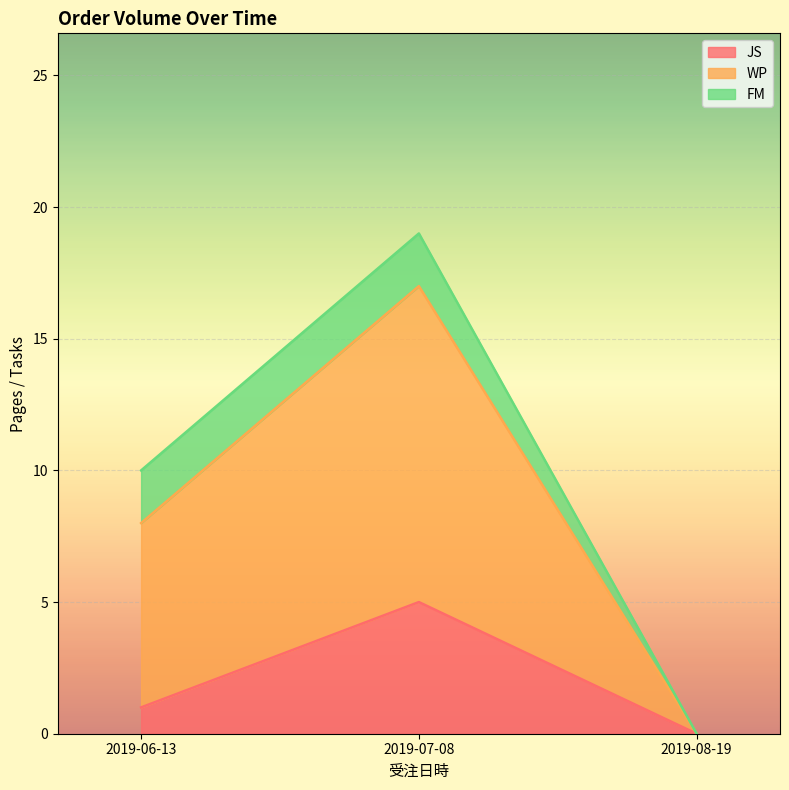

Reading left to right, transcribe the values for JS.

2019-06-13=1	2019-07-08=5	2019-08-19=0